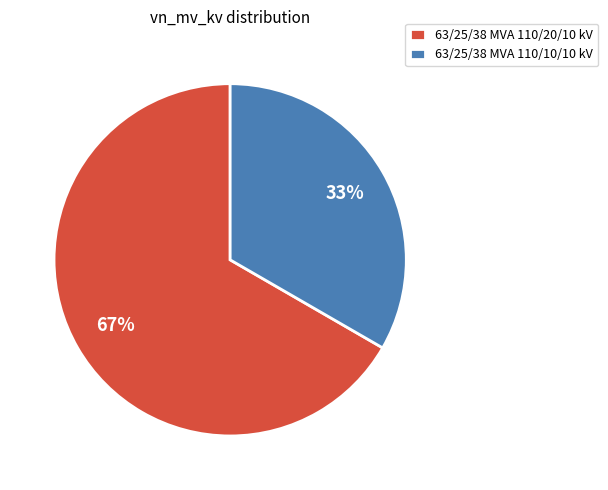

To the nearest percent, what portion does 63/25/38 MVA 110/10/10 kV represent?

33%